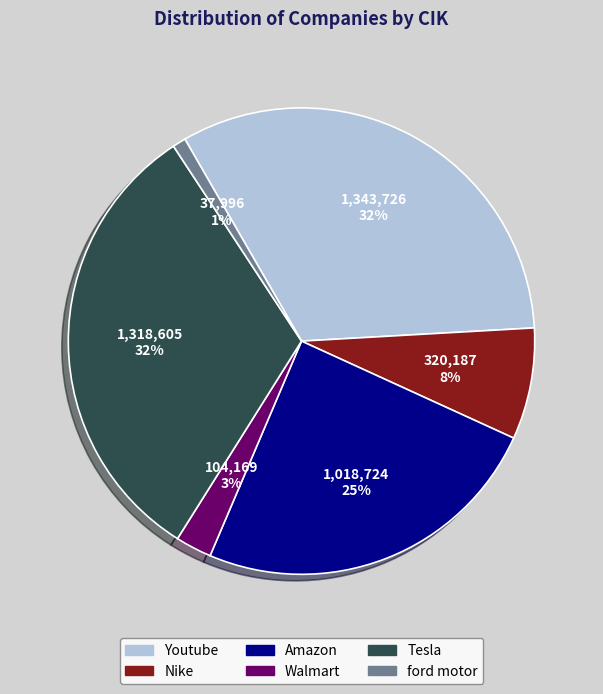

Combined, do ford motor and Walmart account for over 50%?

No